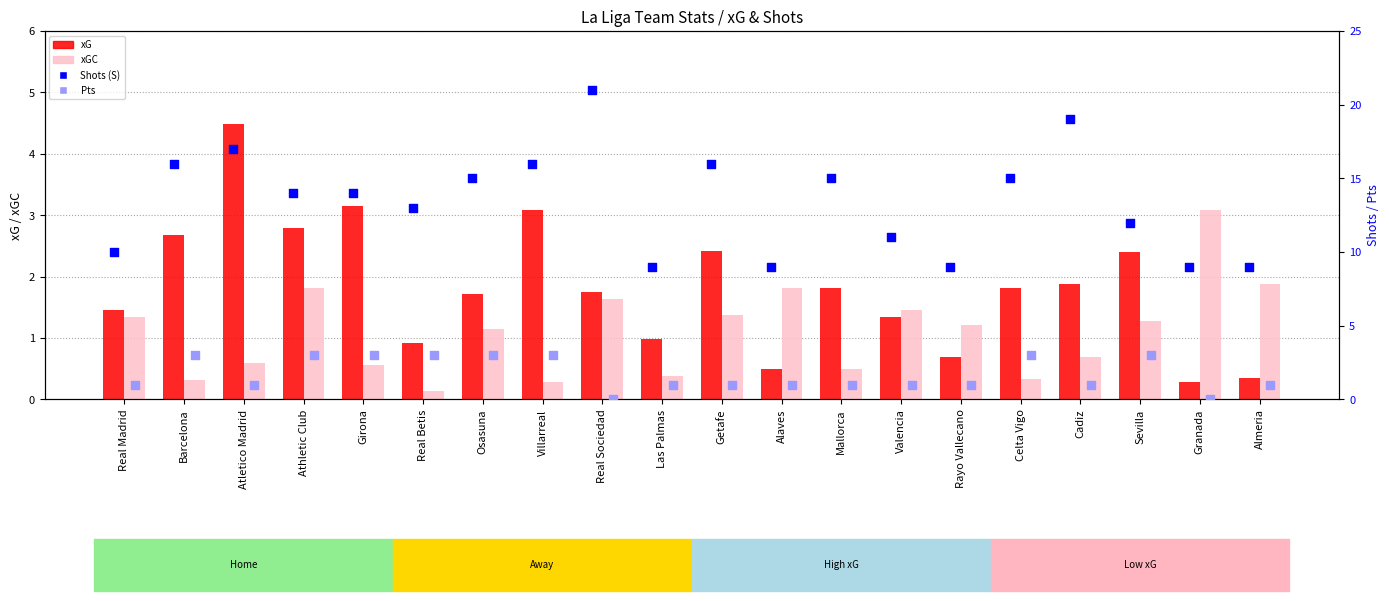

What is the total value across all series at Atletico Madrid?

23.1